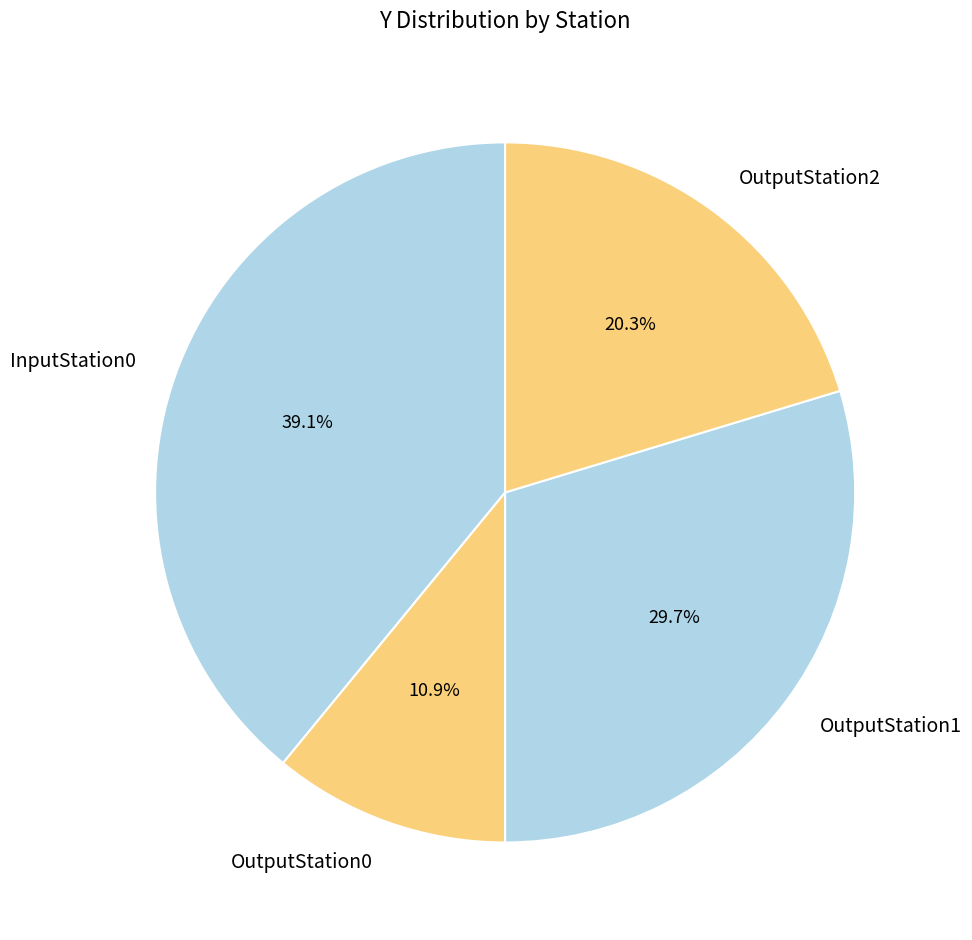

To the nearest percent, what is the average slice percentage?

25%